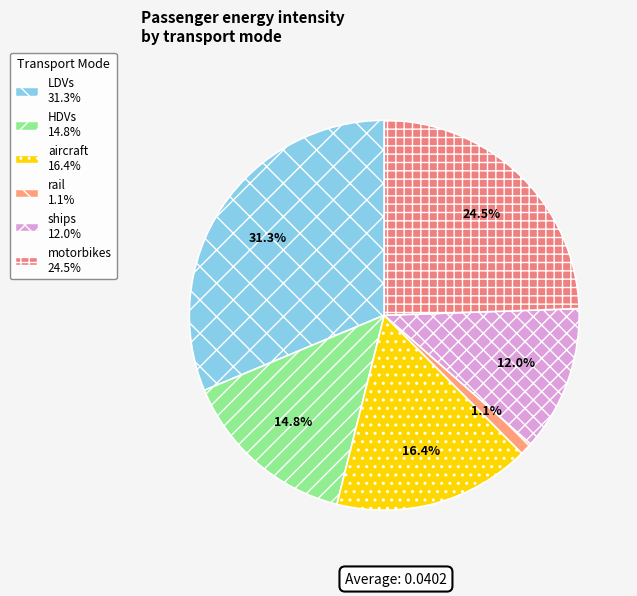

Does rail represent more than half of the total?

No